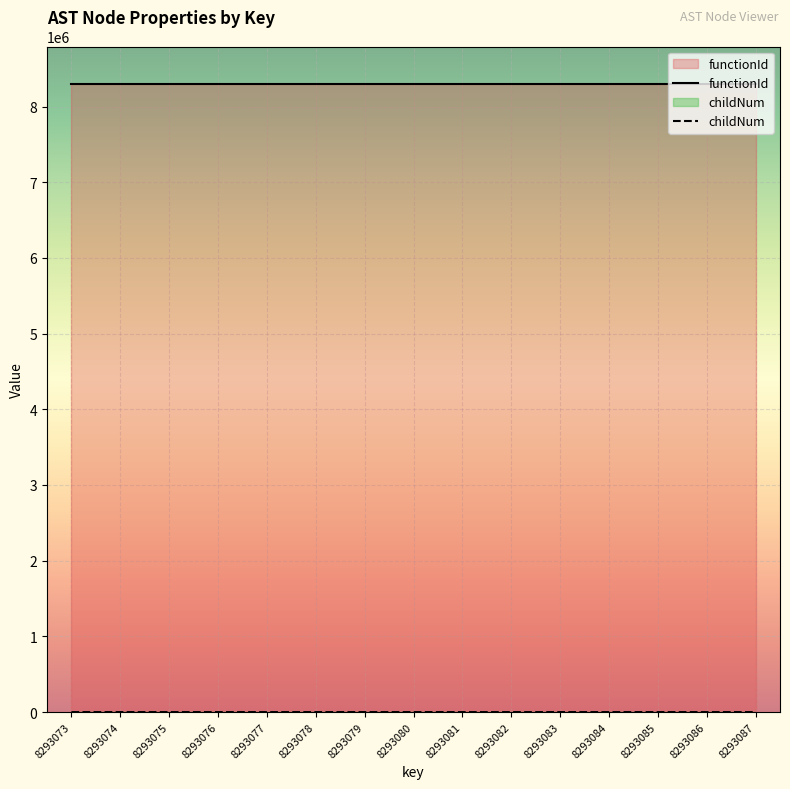

Is it true that the value at 8293084 is 0?

True